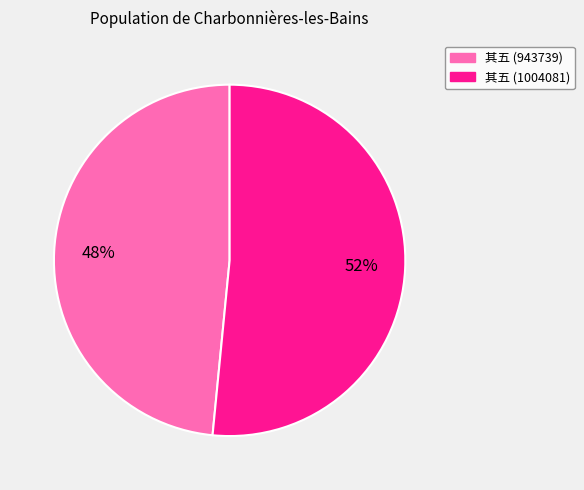

To the nearest percent, what is the average slice percentage?

50%